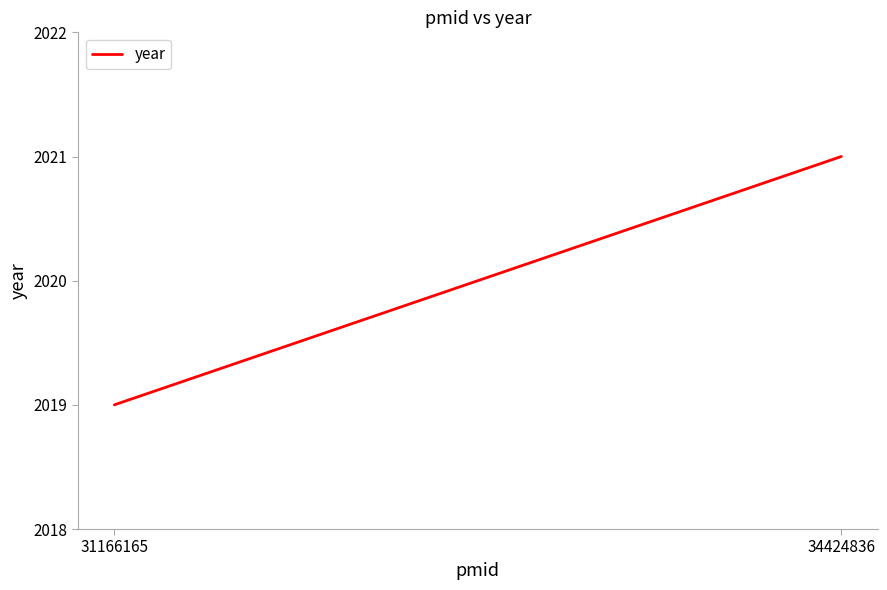

How many series are shown in this chart?

1